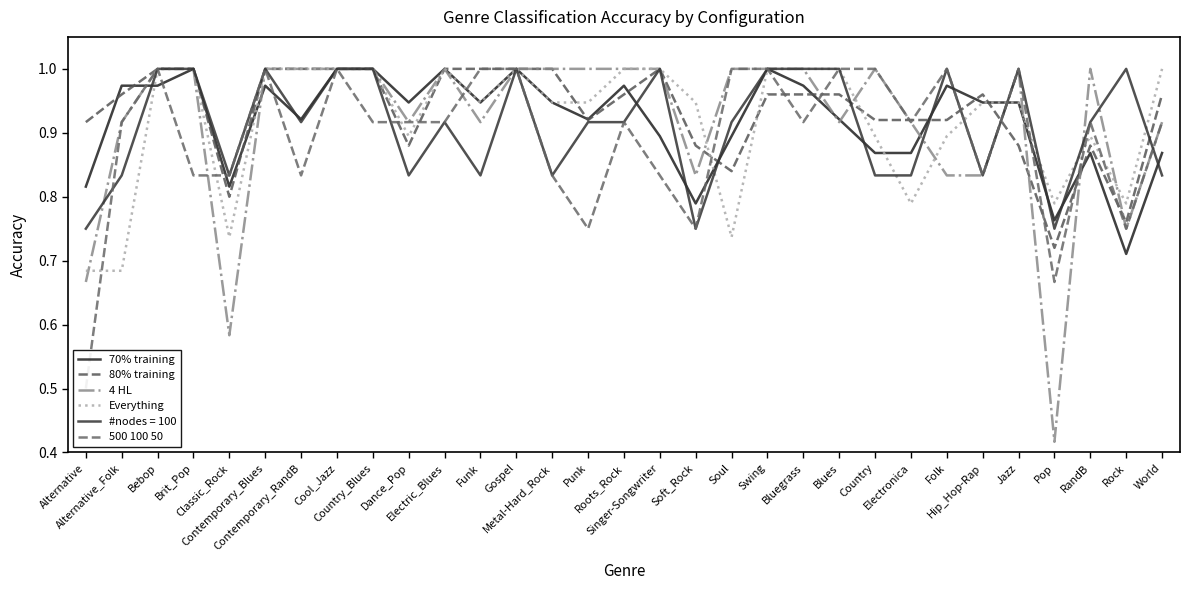

The value of 70% training at Hip_Hop-Rap is 0.6. True or false?

False